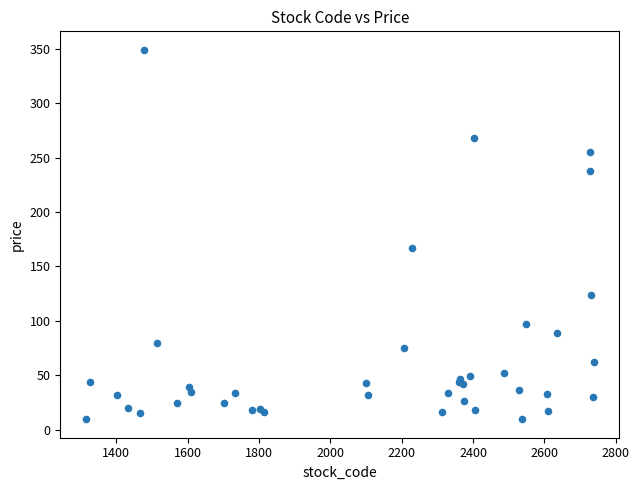

What Y value in the scatter plot is closest to 179?

167.0